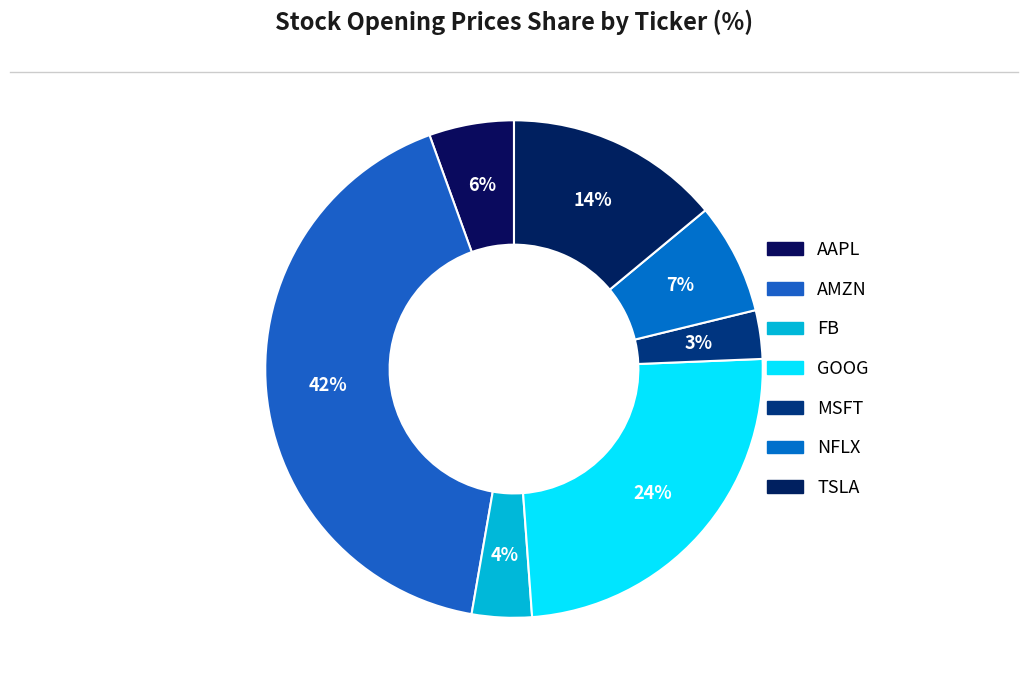

True or false: AMZN accounts for 42% of the total.

True